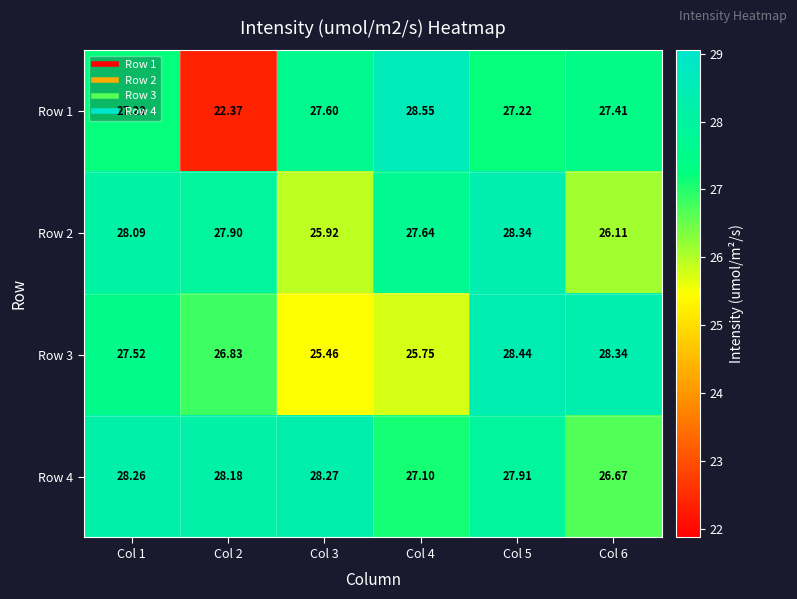

Is the value of Row 1 at Col 5 greater than the value of Row 2 at Col 2?

No